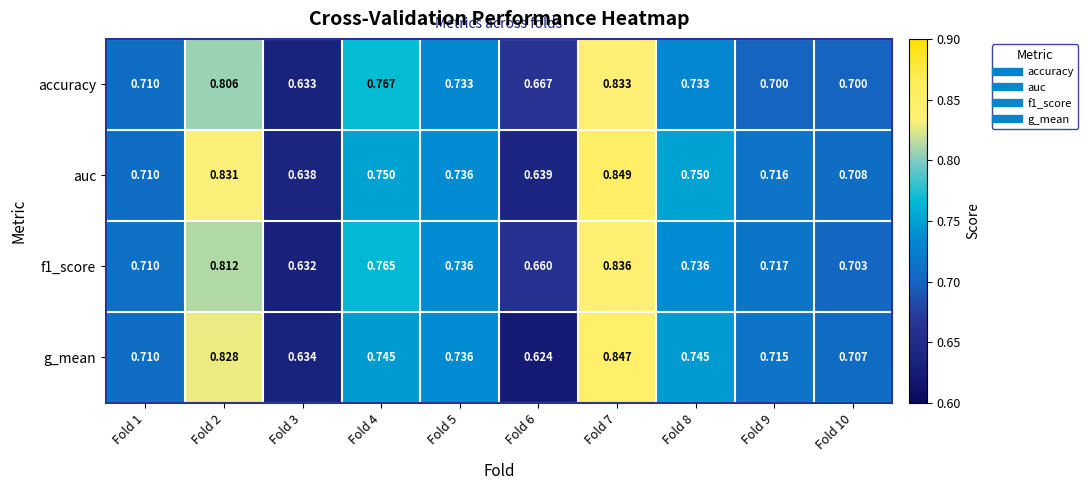

Is the value of accuracy at Fold 4 greater than the value of g_mean at Fold 7?

No